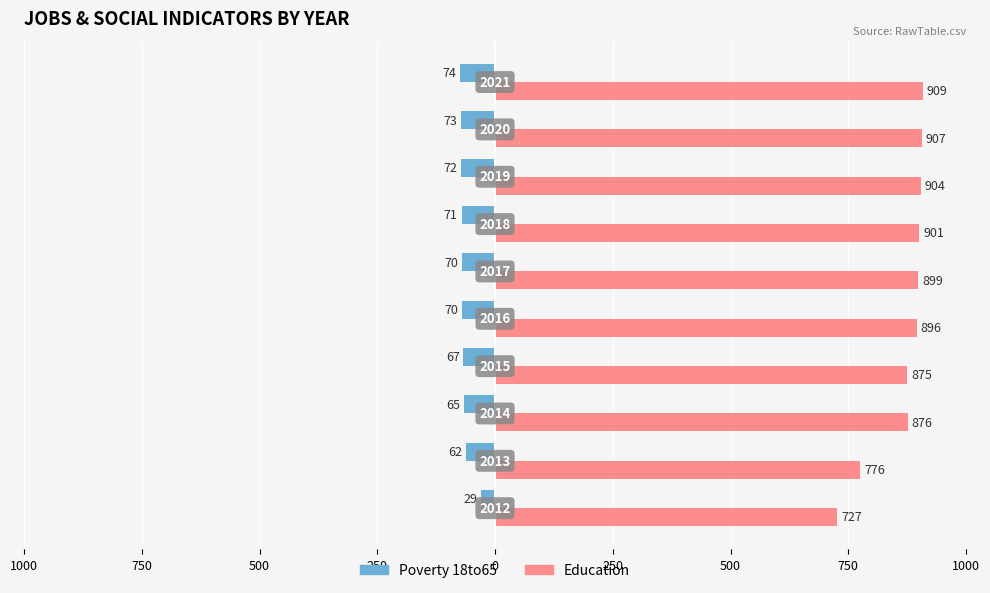

What are all the series names shown in the legend?

Poverty 18to65, Education